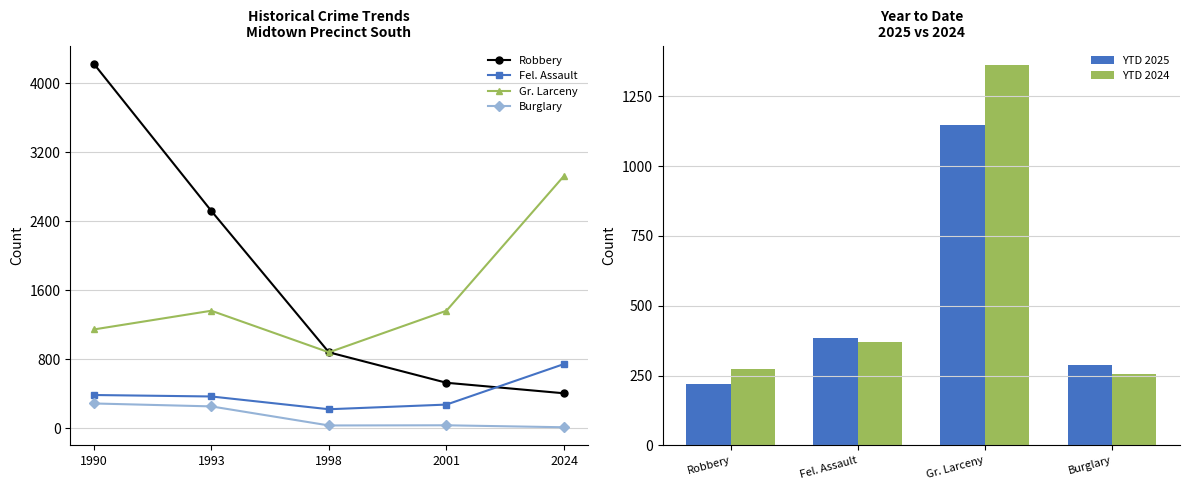

Where is YTD 2025 nearest to the value 683?

Fel. Assault